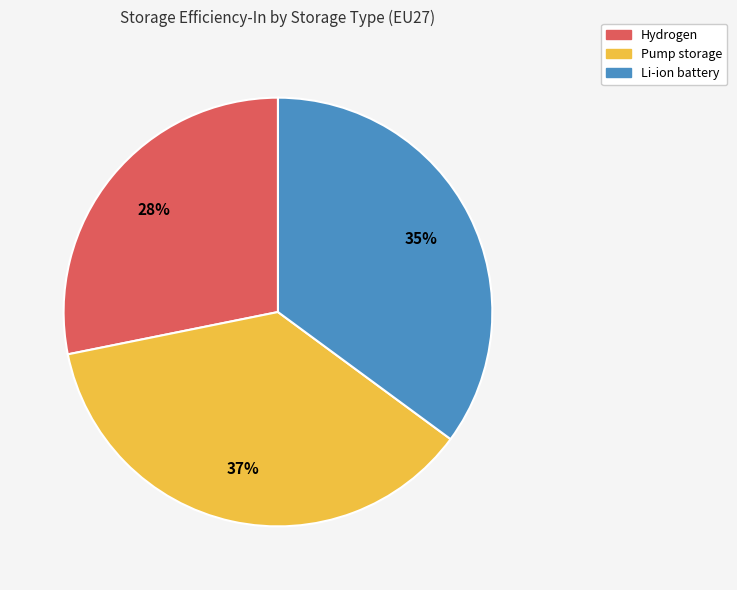

Is the sum of Li-ion battery and Hydrogen greater than half?

Yes